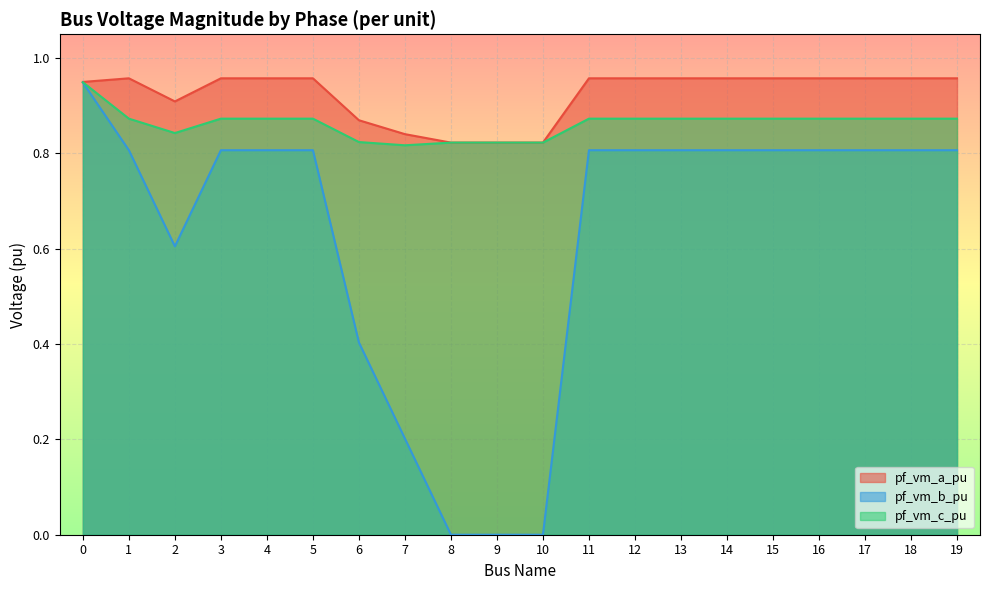

What is the approximate value of pf_vm_b_pu at 13?

0.8